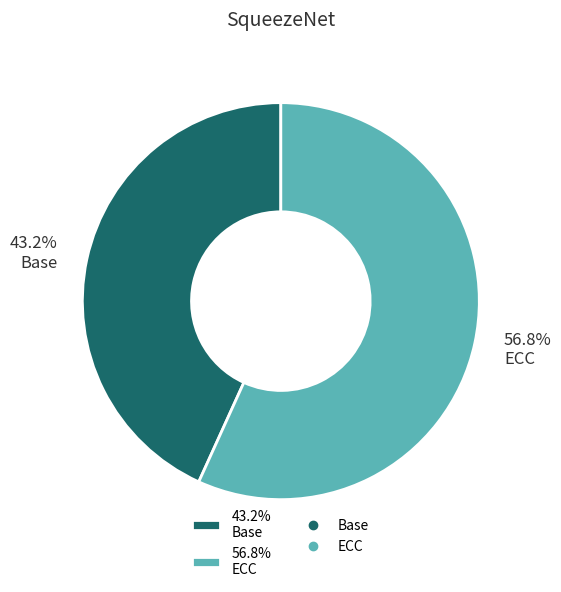

How many segments does this pie chart have?

2